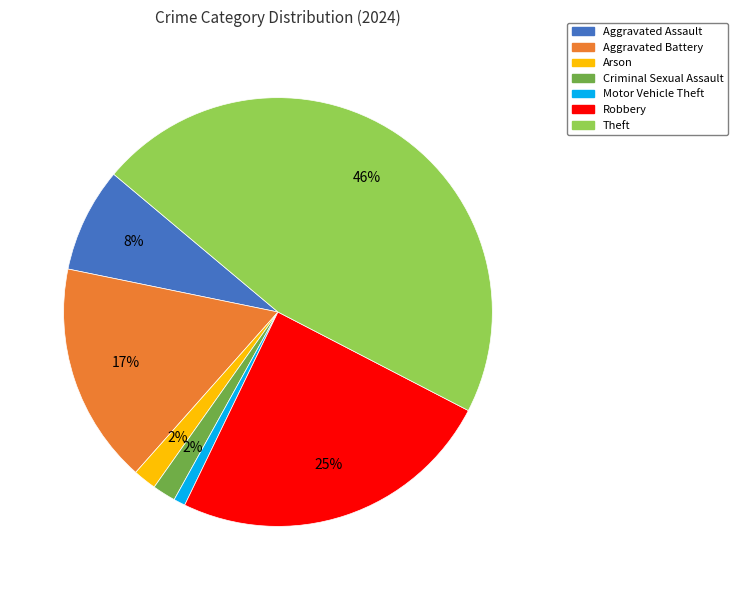

What percentage is the Criminal Sexual Assault slice, to the nearest percent?

2%